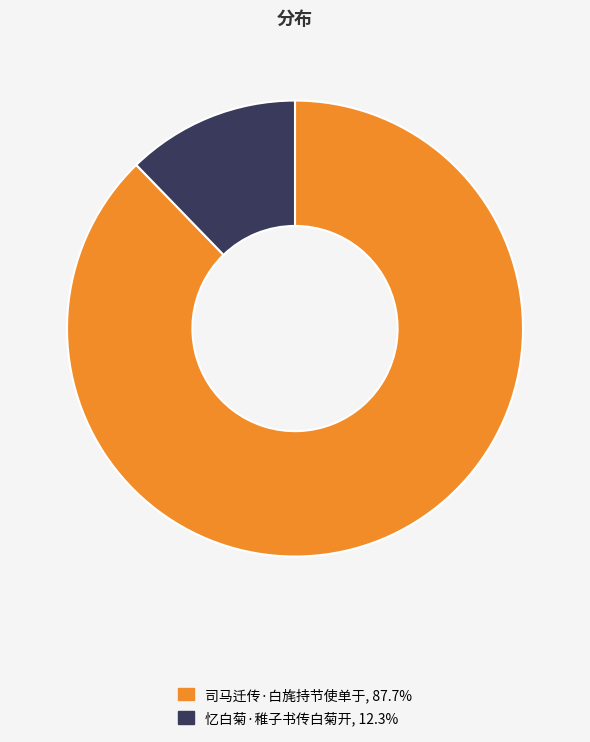

Which category has the biggest portion of the pie?

司马迁传·白旄持节使单于